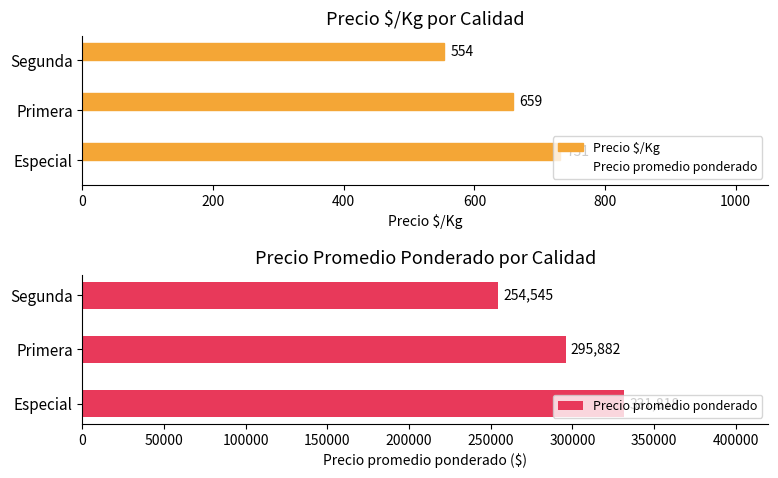

What are all the series names shown in the legend?

Precio $/Kg, Precio promedio ponderado